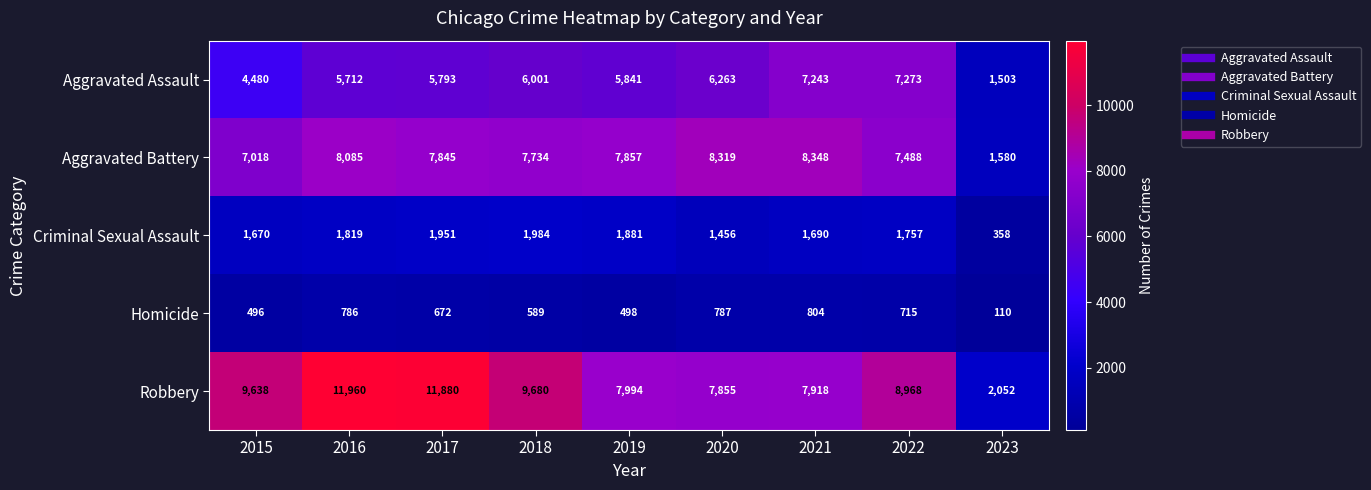

Which series has the widest spread of values?

Robbery